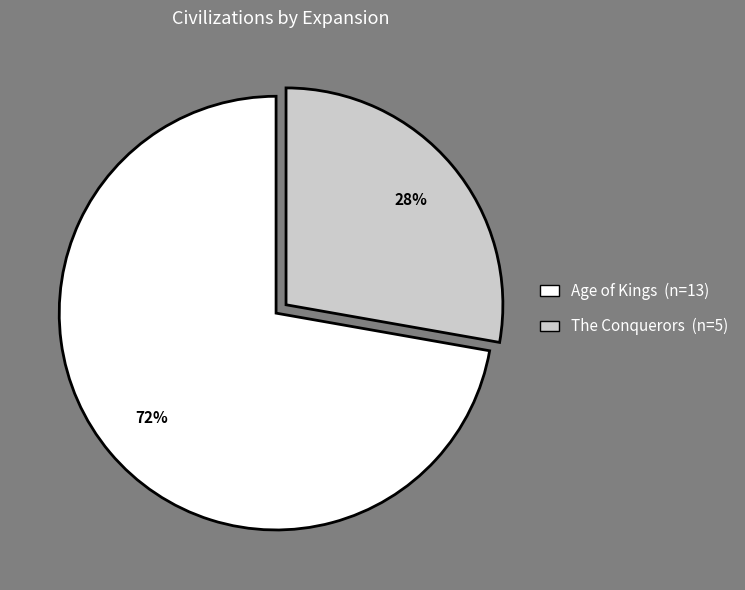

Is there any slice that represents more than half of the pie?

Yes